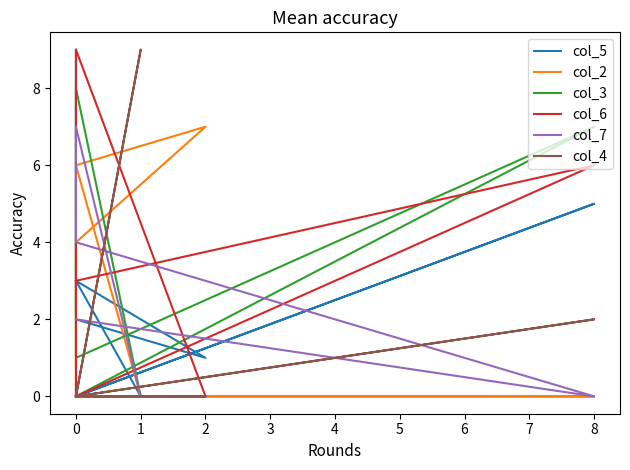

True or false: col_6 has more than 0 points higher than both neighbors.

True